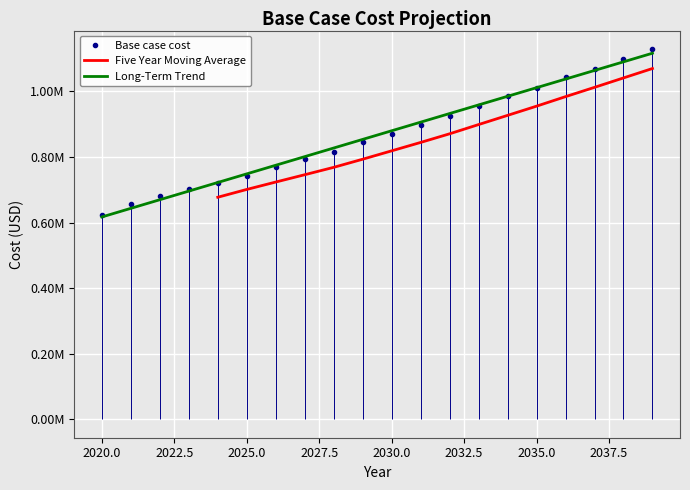

Which label corresponds to the smallest value in the chart?

2020